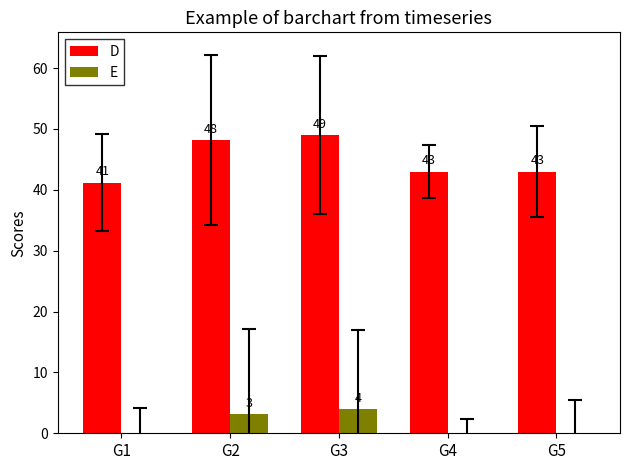

What are all the series names shown in the legend?

D, E